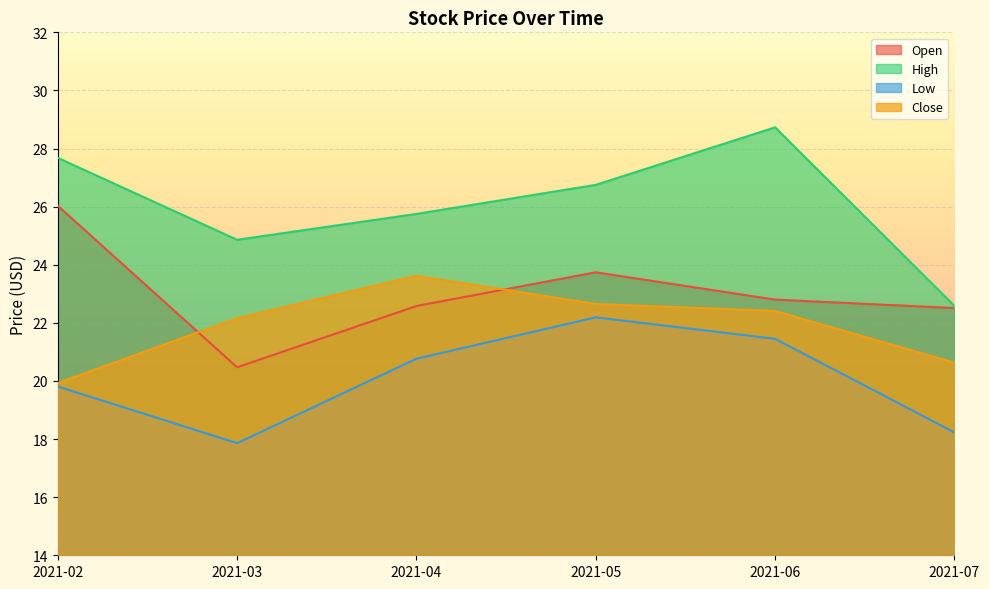

Is it true that Low equals 5.5 at 2021-03?

False